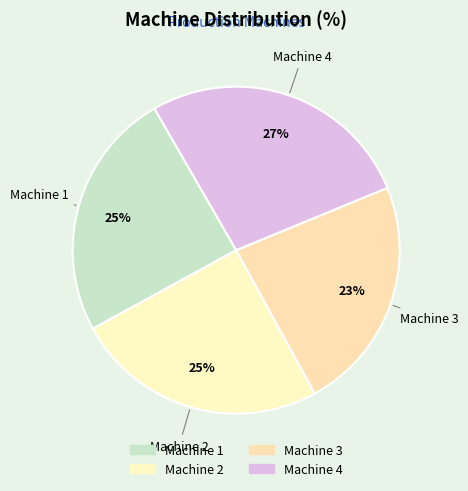

Is it true that Machine 3 is 23% of the pie?

True